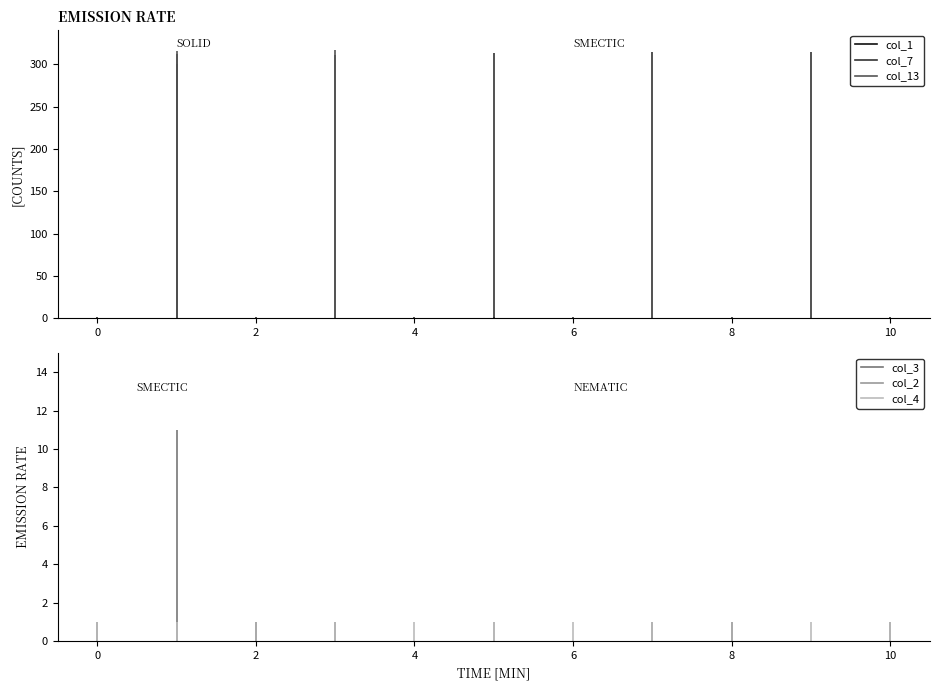

How many lines are shown in the chart?

6